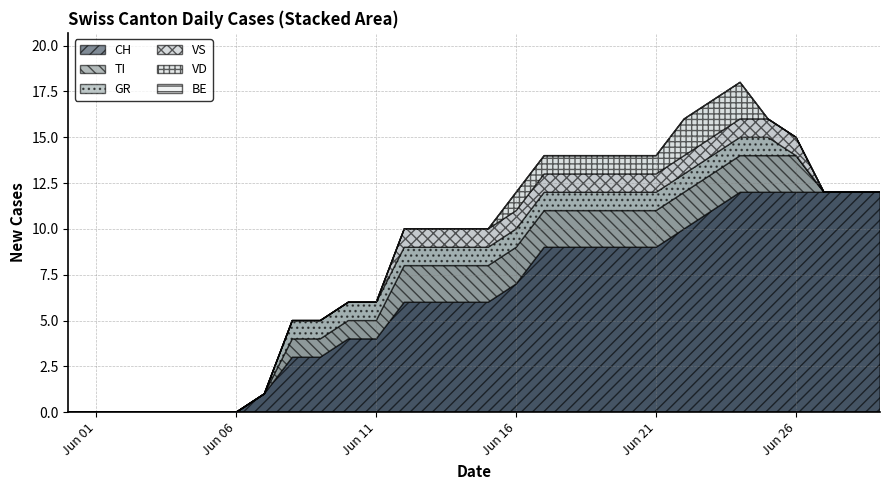

True or false: TI and VD cross at least once.

False